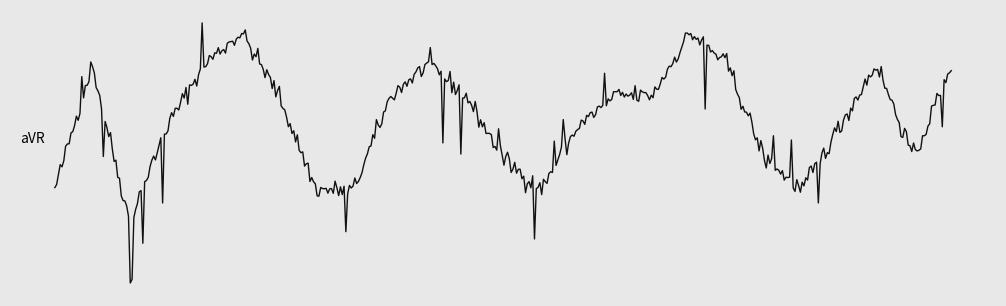

Does the chart display data point markers on the line(s)?

No